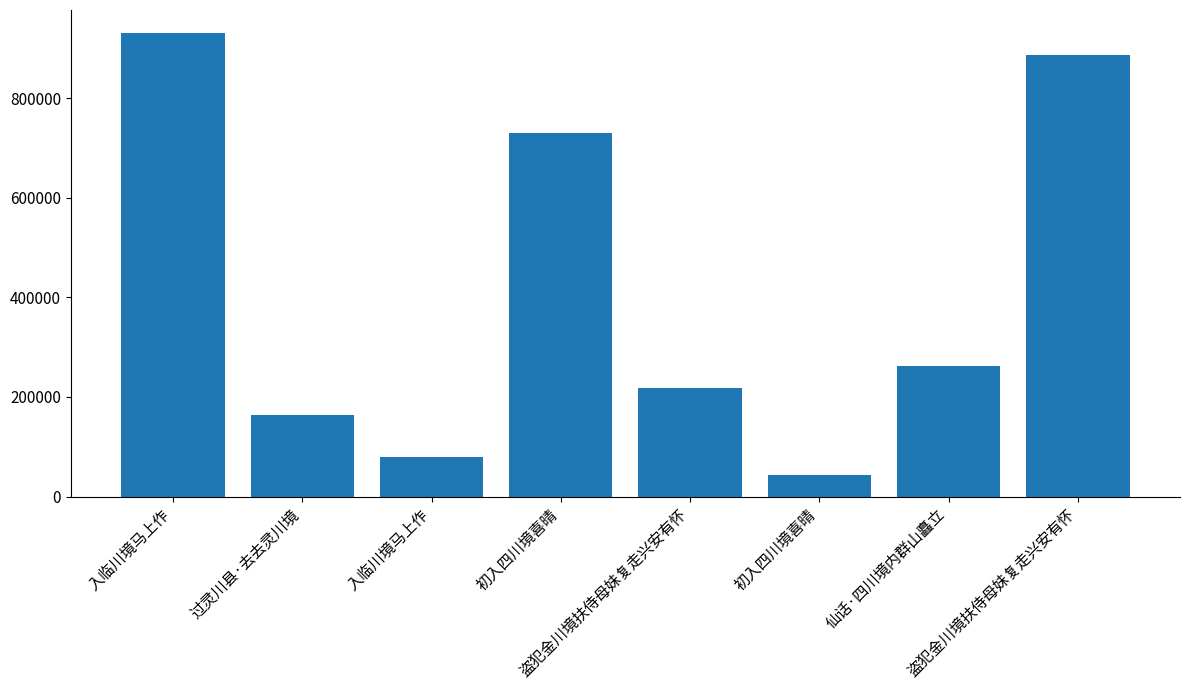

What is the maximum value shown in the chart?

930419